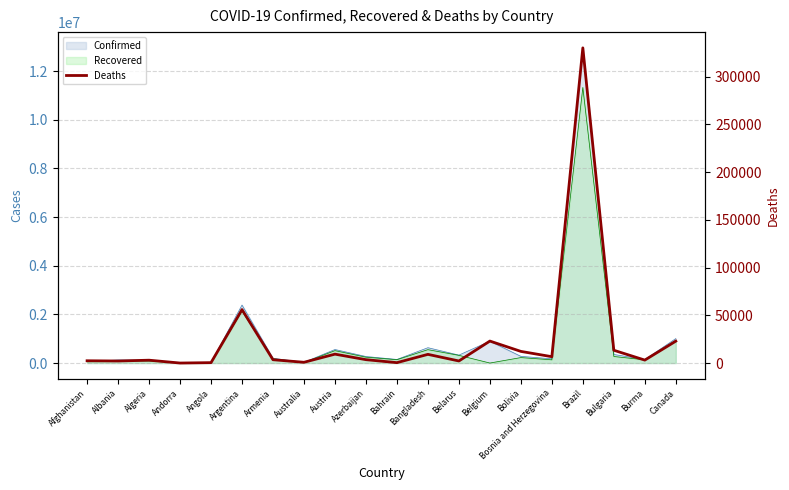

What is the change in value from Azerbaijan to Bulgaria?

+9859